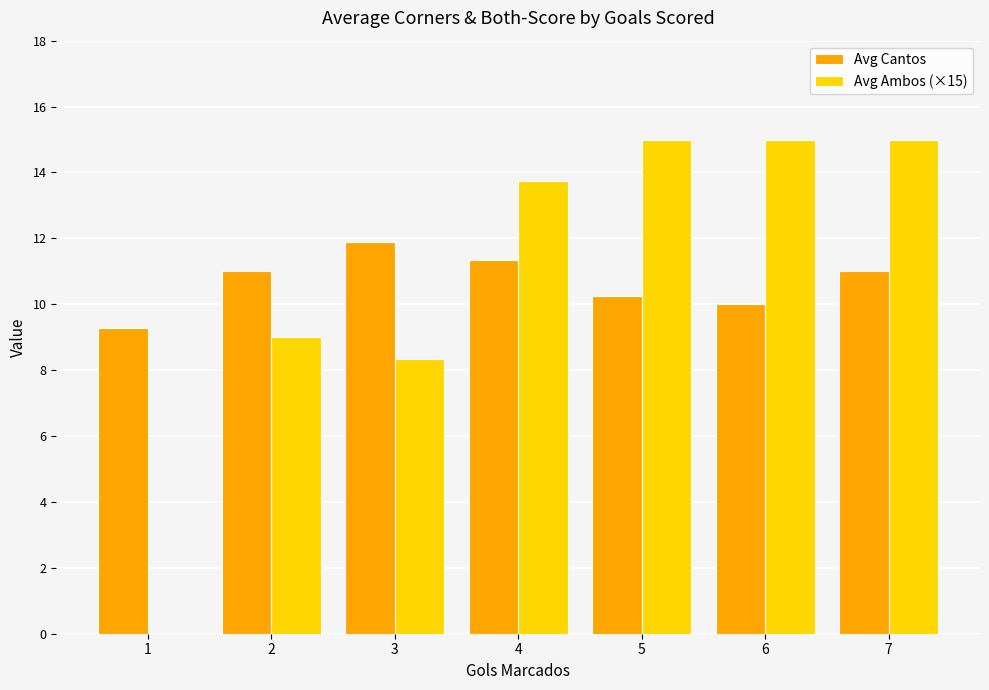

How many series are shown in this chart?

2